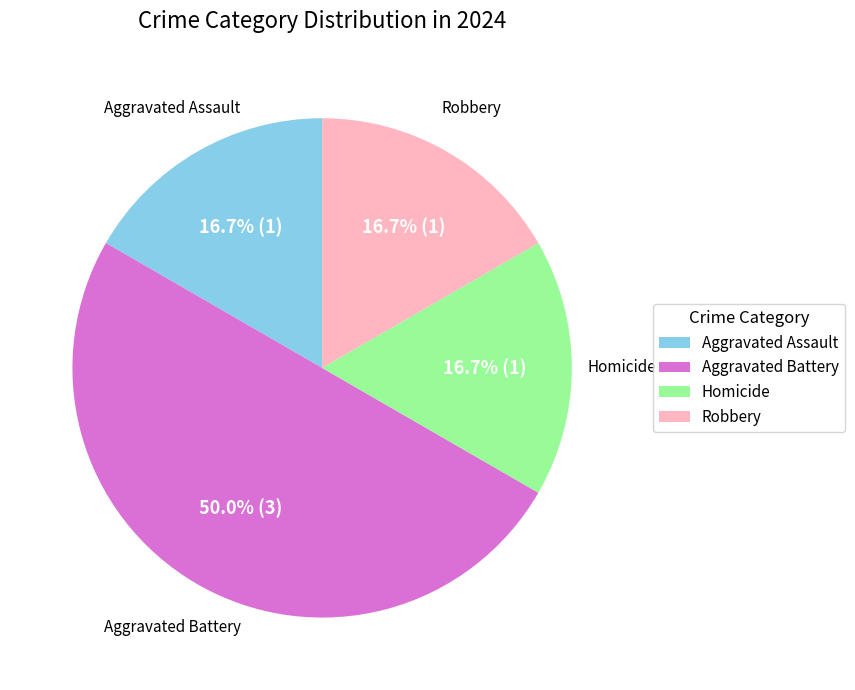

Does Aggravated Assault account for over 50% of the chart?

No